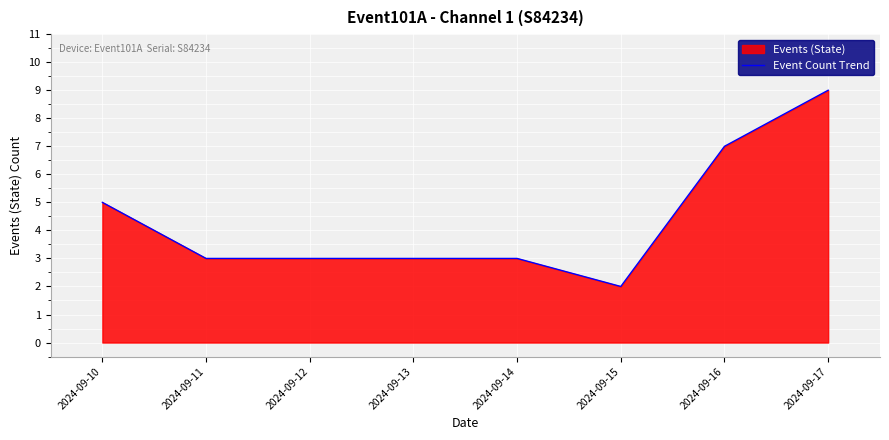

Approximately how many times larger is the value at 2024-09-15 compared to 2024-09-14?

0.7